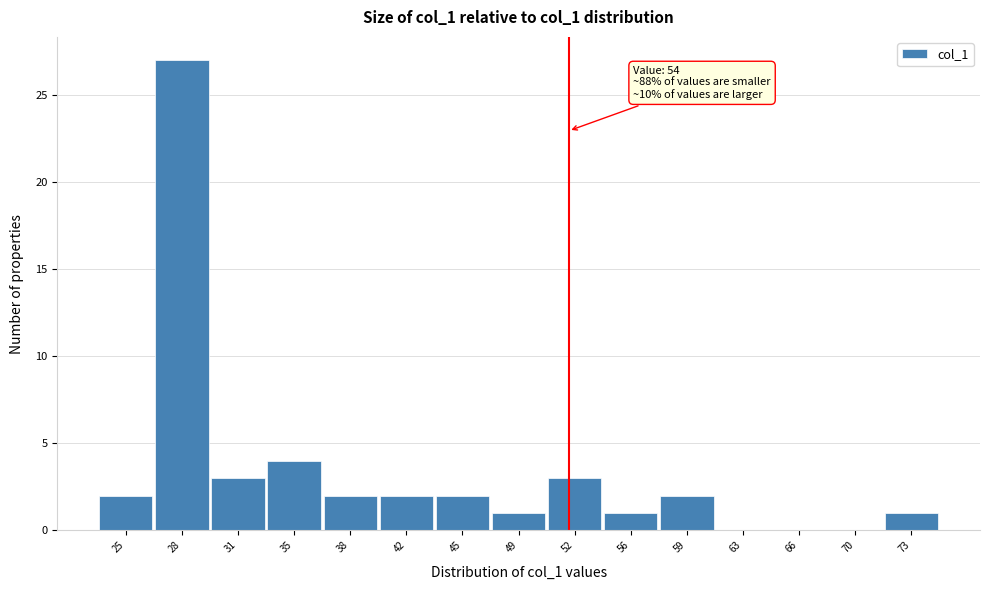

Reading right to left, what are all the values shown in this chart?

73=1	70=0	66=0	63=0	59=2	56=1	52=3	49=1	45=2	42=2	38=2	35=4	31=3	28=27	25=2